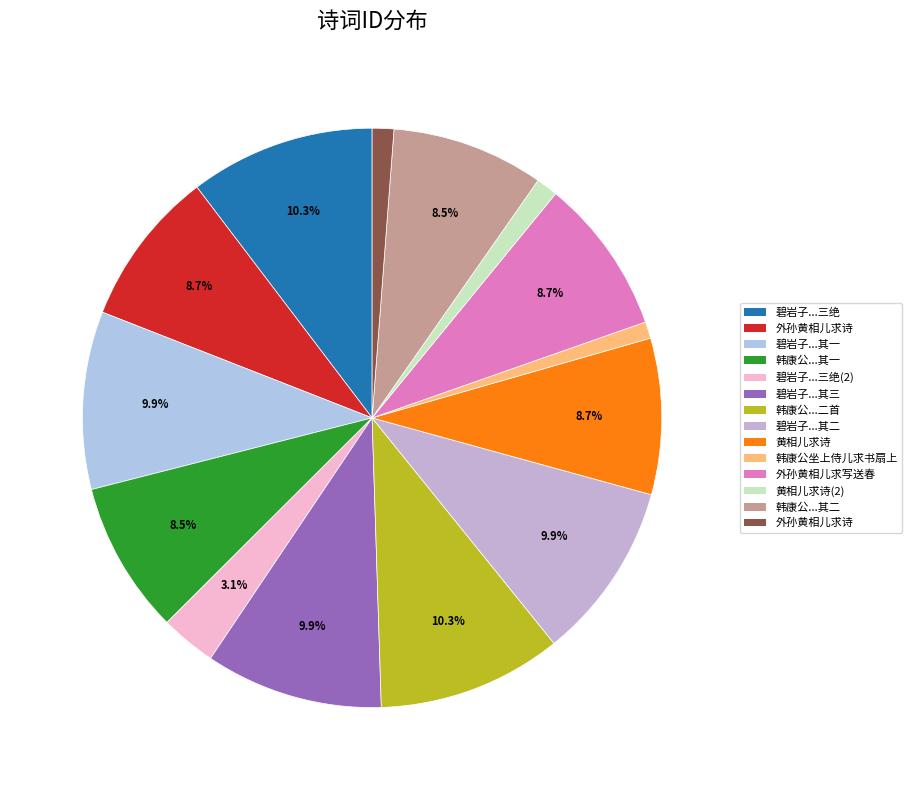

How many slices are in this pie chart?

14